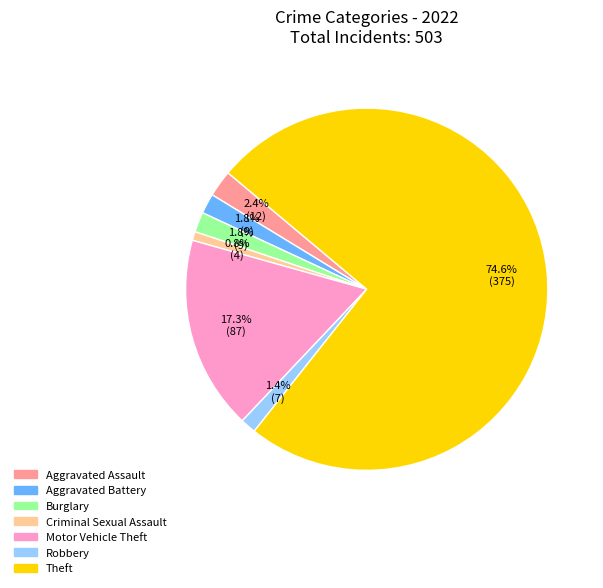

To the nearest percent, what percentage of the pie is Robbery?

1%